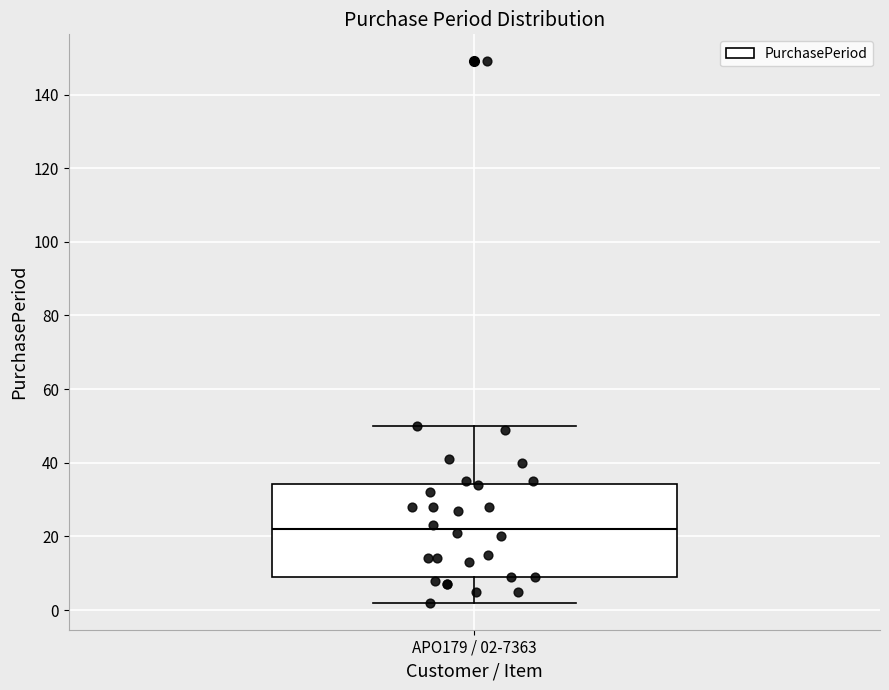

Read this box plot against the y-axis: the position of the median line, the range covered by the box, and the ends of both whiskers. The values are not printed on the chart, so give them approximately, as read against the axis.

median 22, box 10 to 34, whiskers 2 to 50